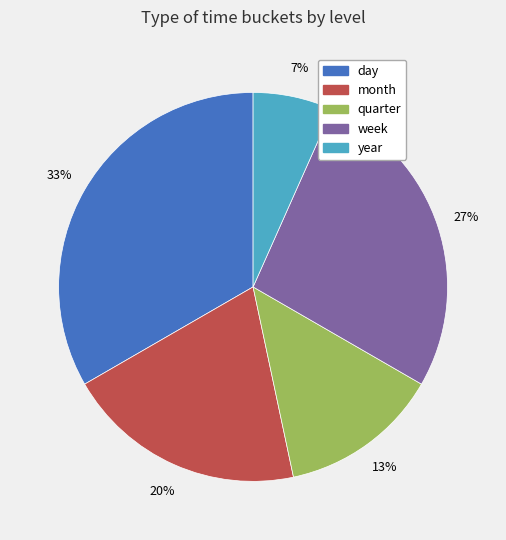

What is the smallest slice in the pie chart?

year